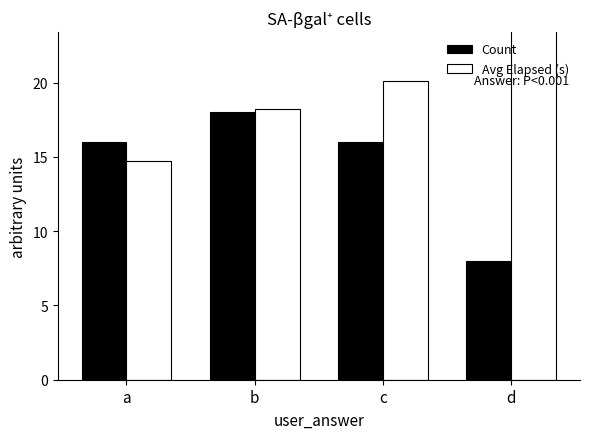

Between b and c, which series saw the biggest shift?

Count